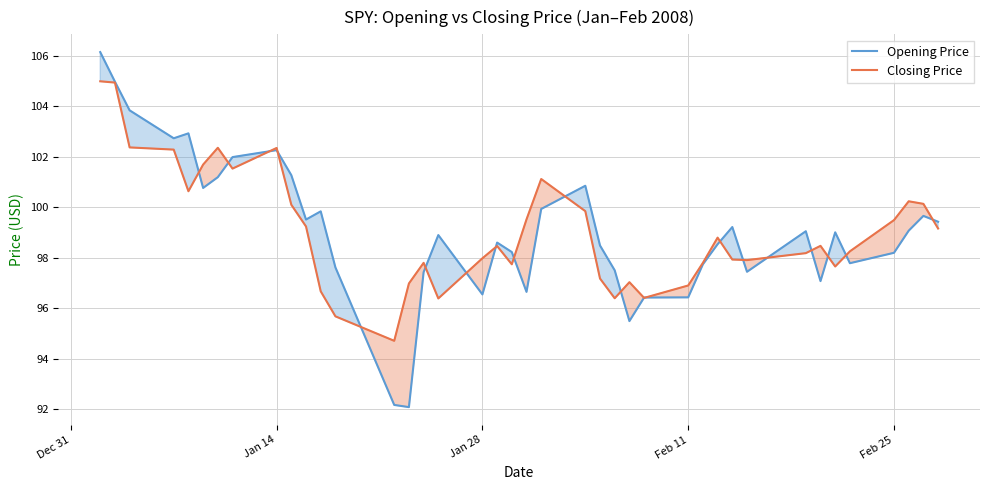

Which series changed the most between Jan 14 and Jan 28?

Opening Price